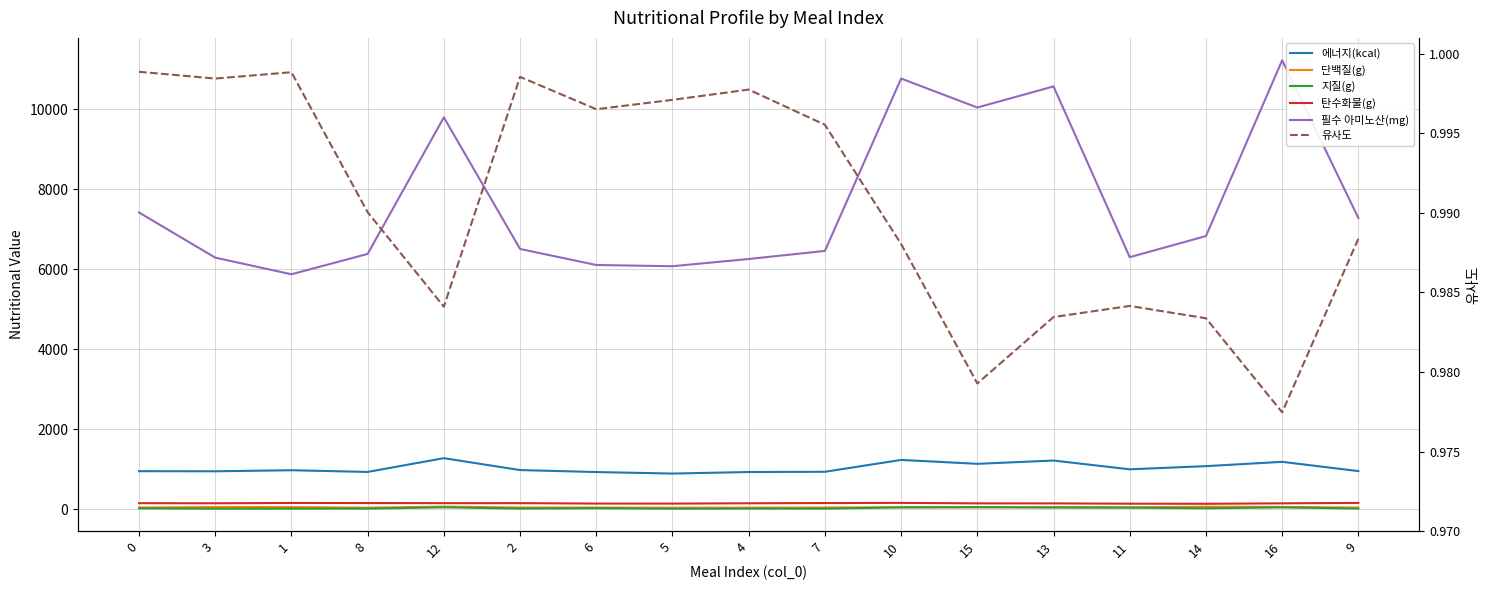

True or false: 유사도 and 필수 아미노산(mg) intersect in this chart.

False